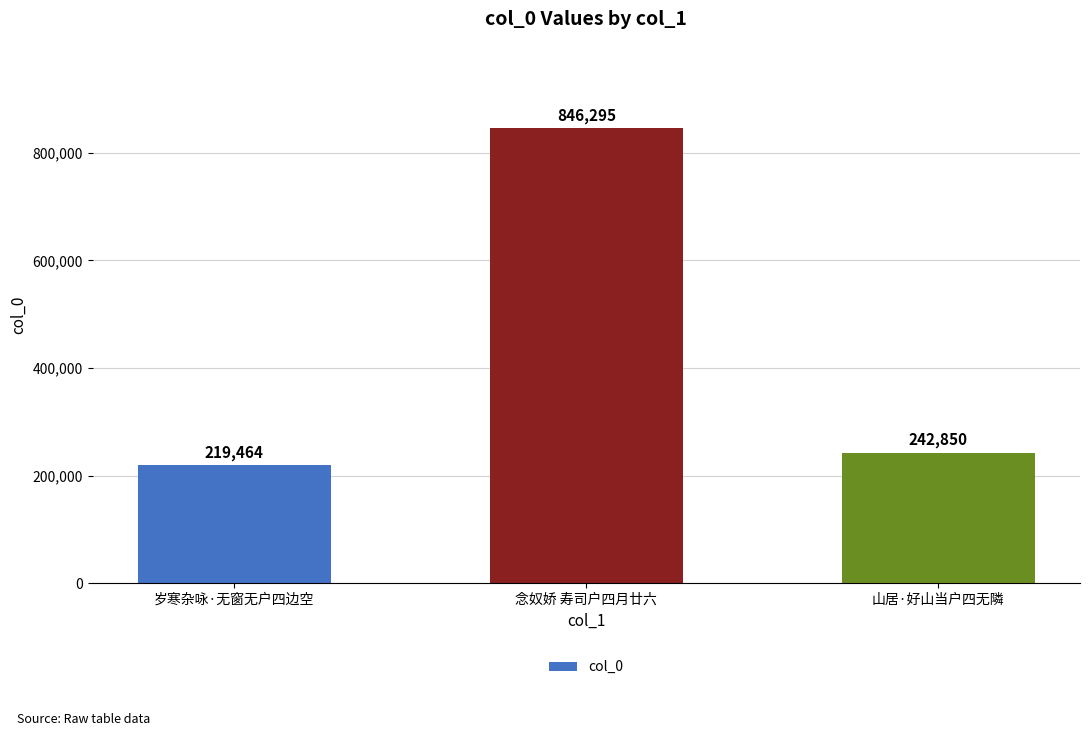

Does the chart contain any negative values?

No